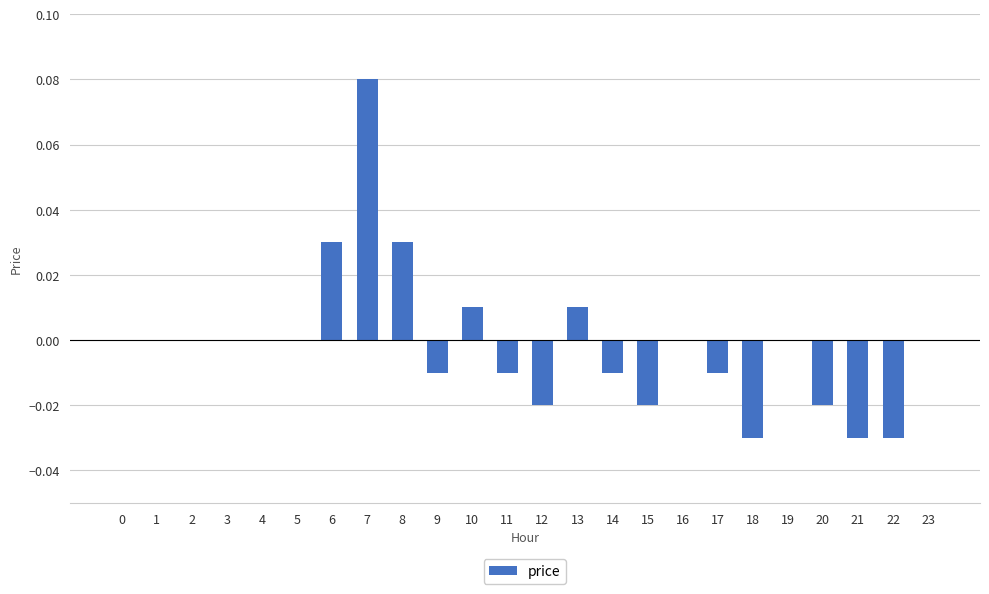

True or false: the data shows -0.1 at 0.

False